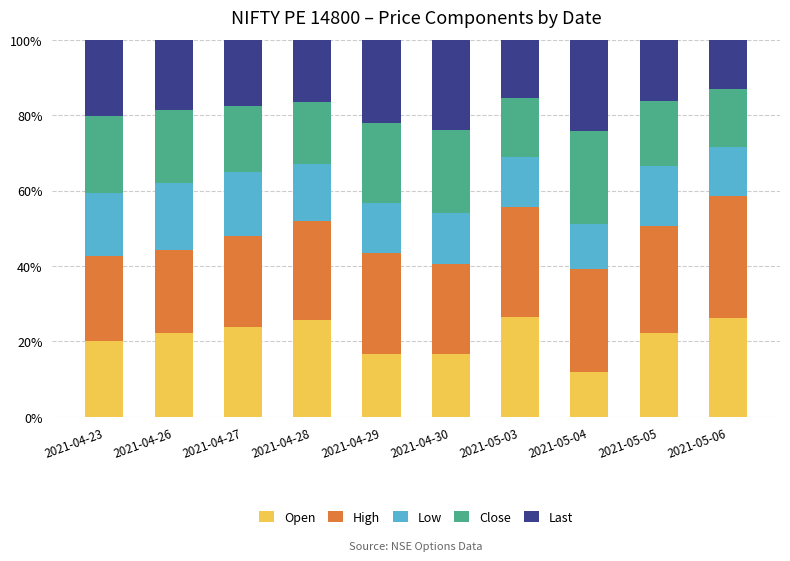

What is the sum of all Open values?

211.3